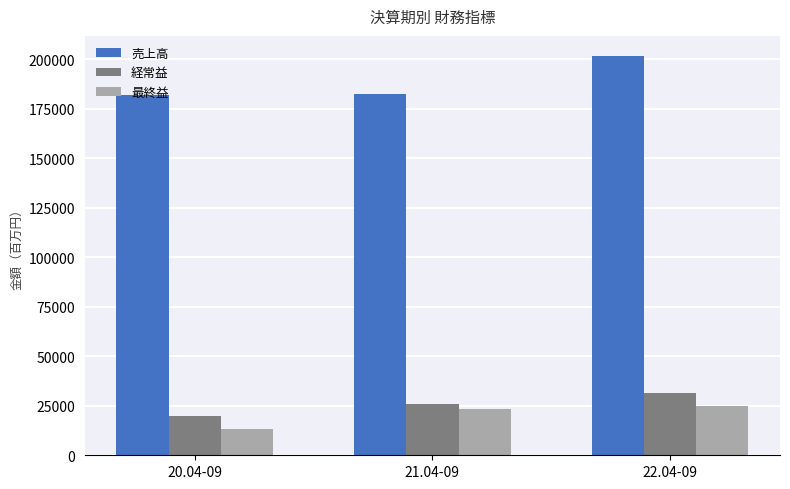

The 売上高 series shows 287229 at 20.04-09. True or false?

False